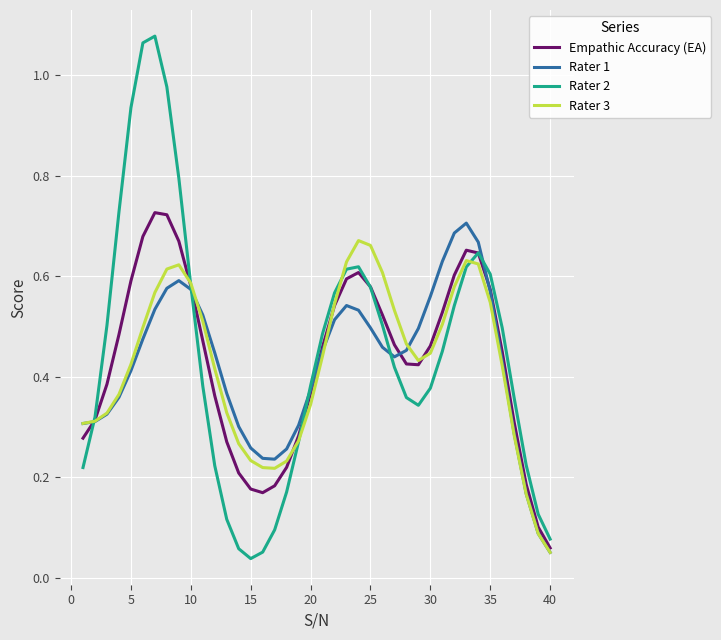

Which series has the largest range (max minus min)?

Rater 2